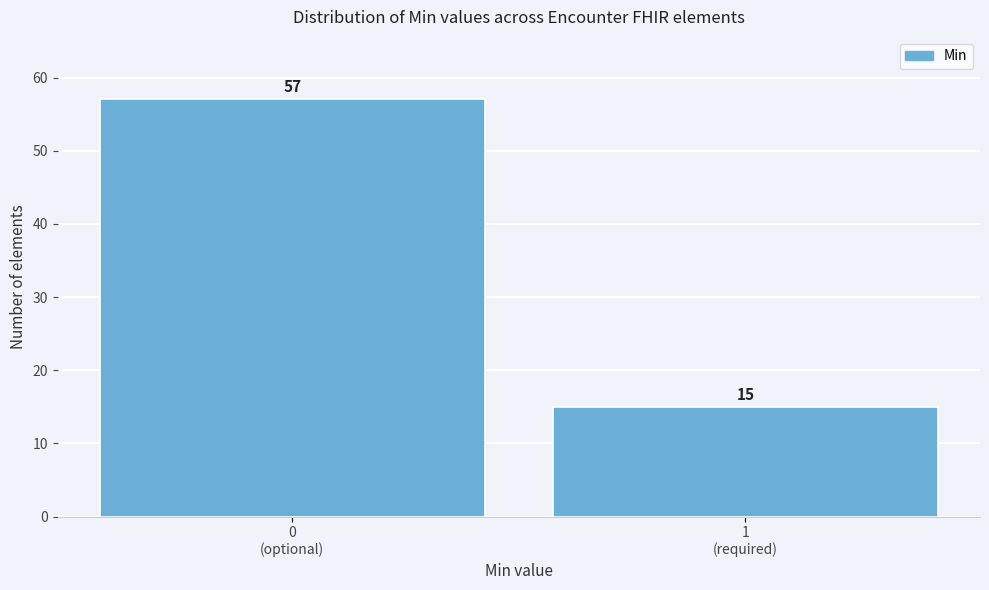

Reading left to right, transcribe all the data shown in this chart.

57	15